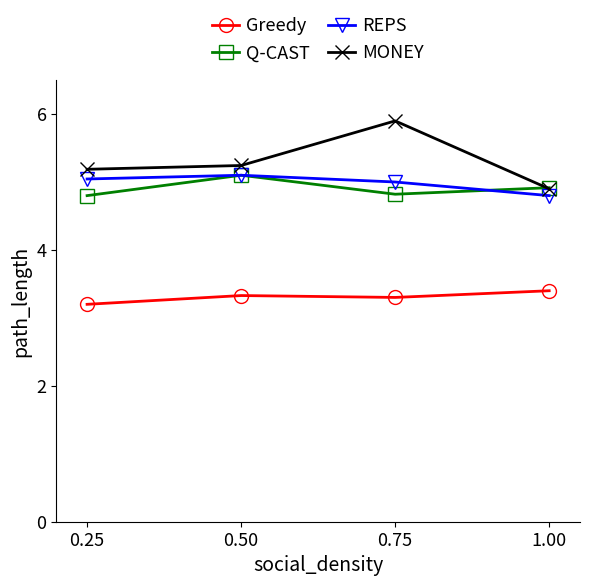

What position from the right is 0.50?

3